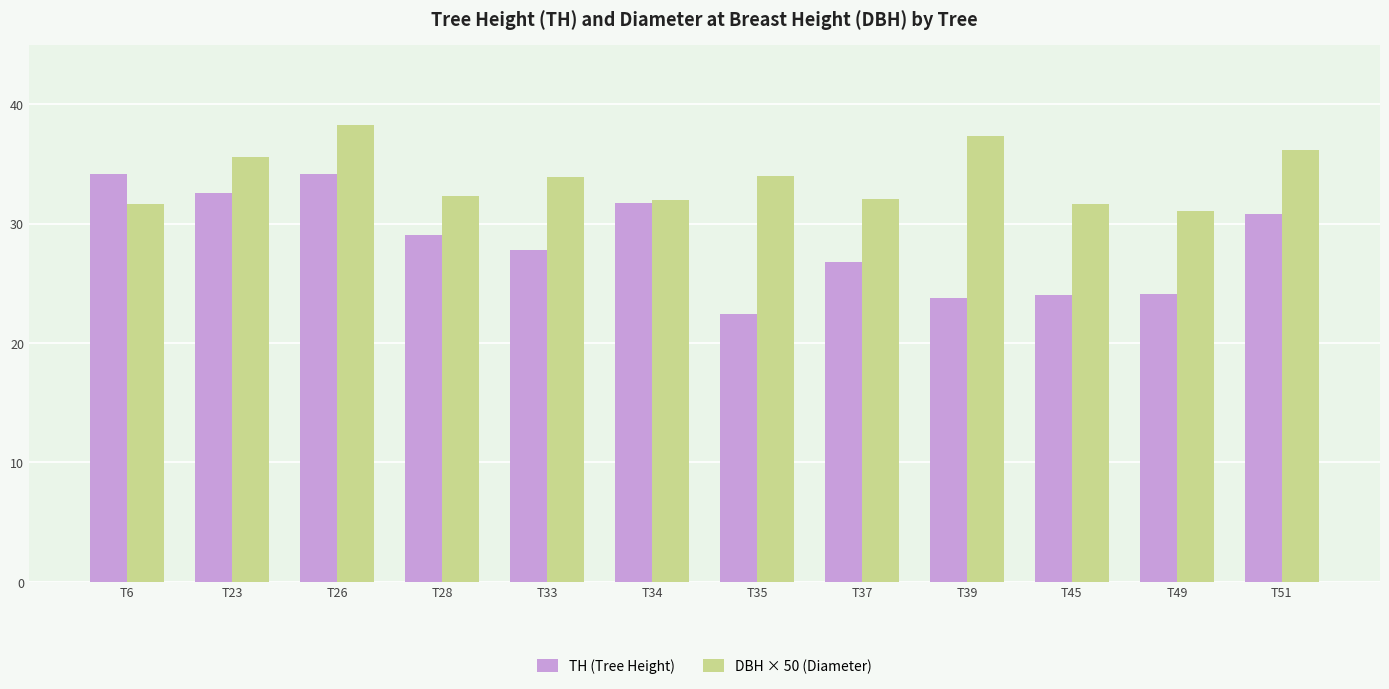

What is the sum of the DBH × 50 (Diameter) values at T26 and T6?

70.0